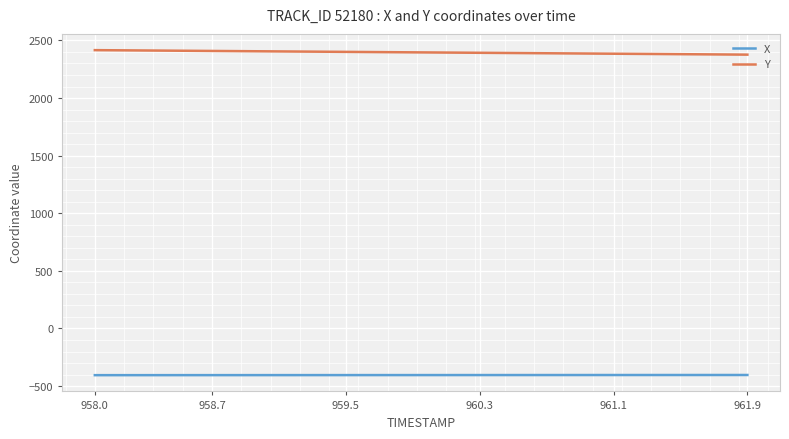

Rank the series by their average value, from highest to lowest.

Y, X